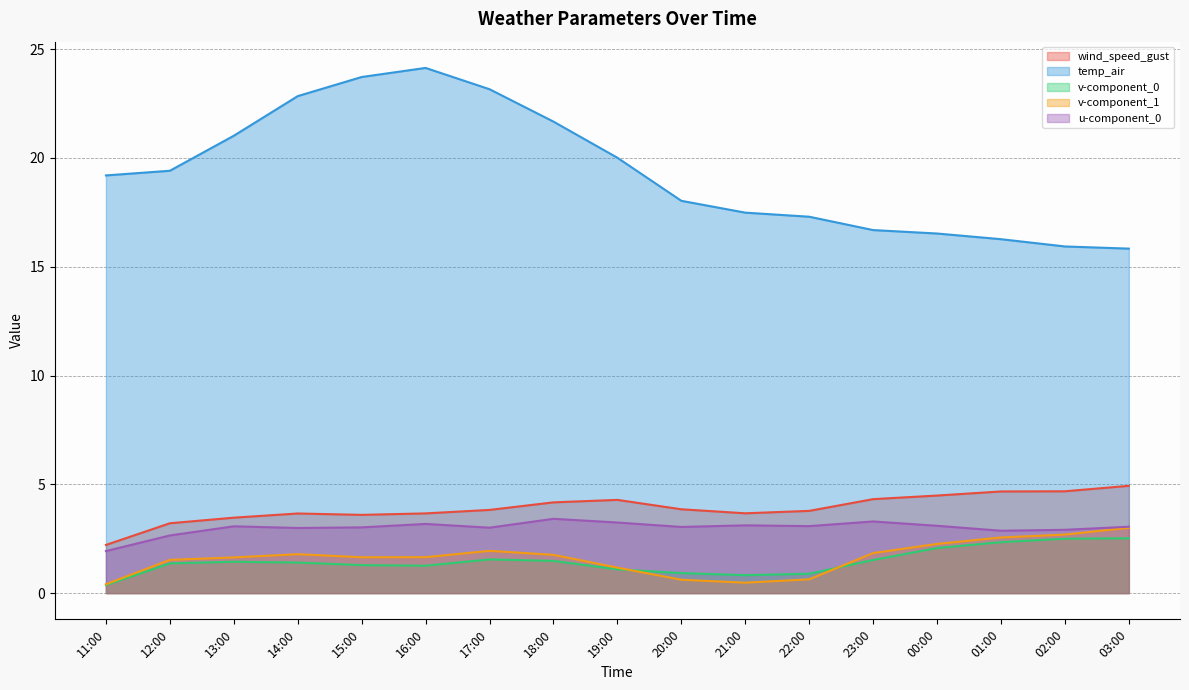

What is the sum of the temp_air values at 19:00 and 16:00?

44.1